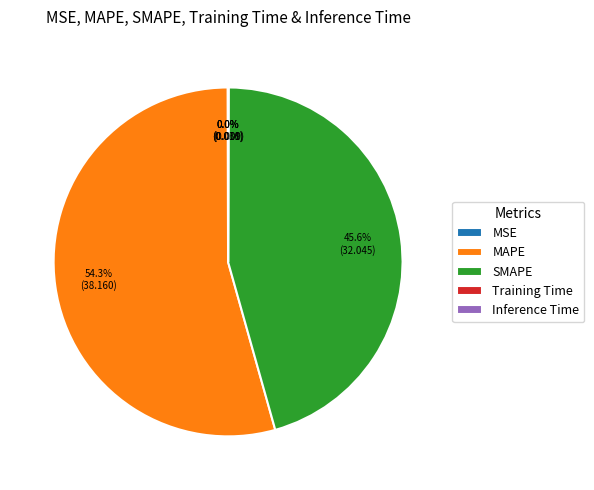

Is there any slice that represents more than half of the pie?

Yes